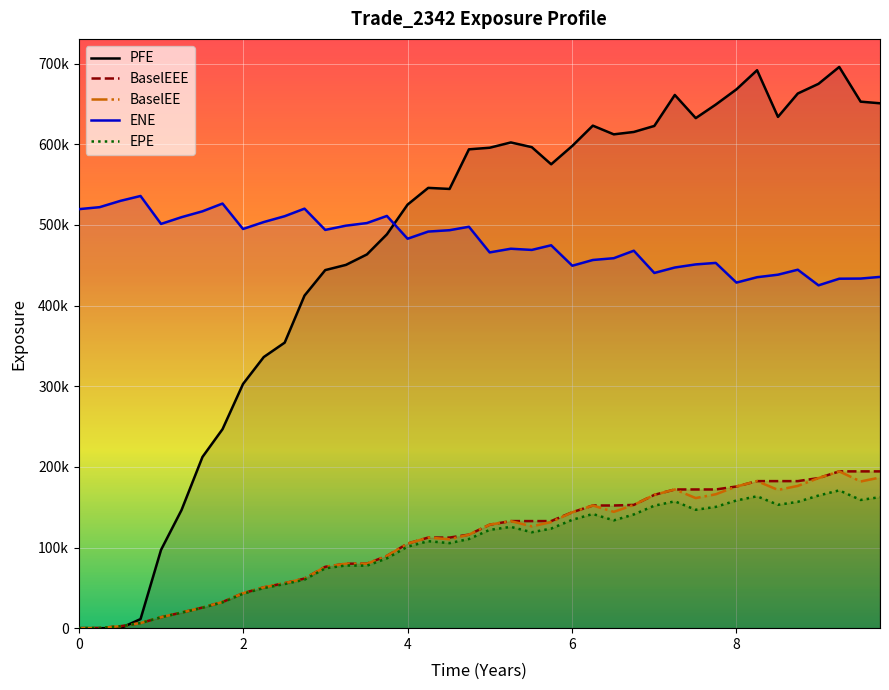

Is this an area chart (filled region under the line)?

No